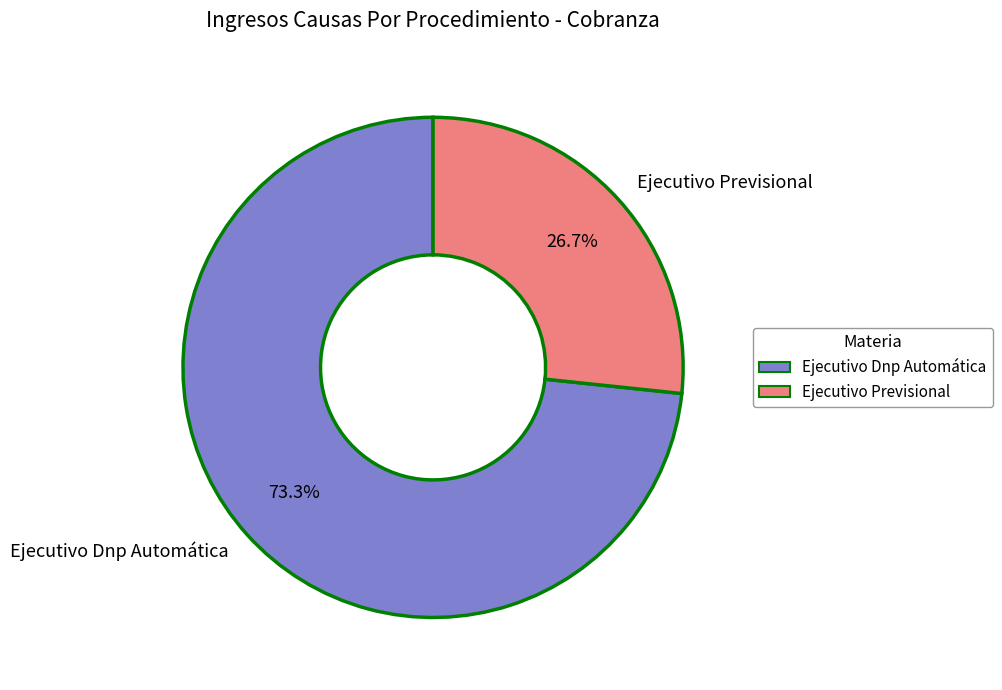

Between Ejecutivo Previsional and Ejecutivo Dnp Automática, which is larger?

Ejecutivo Dnp Automática